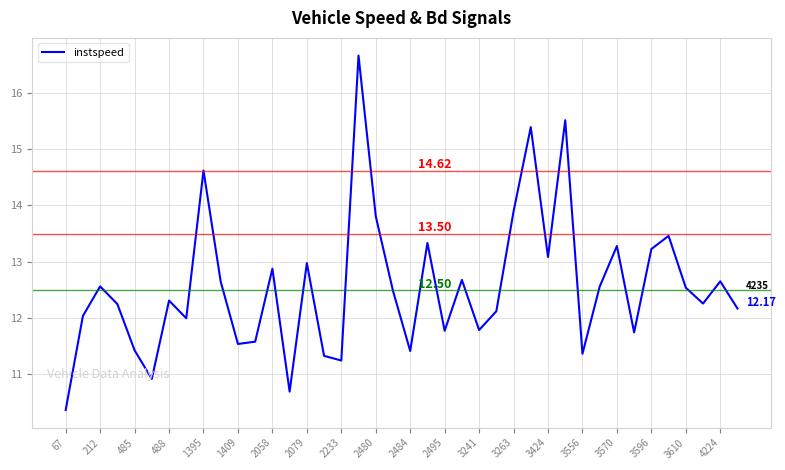

Is this an area chart (filled region under the line)?

No